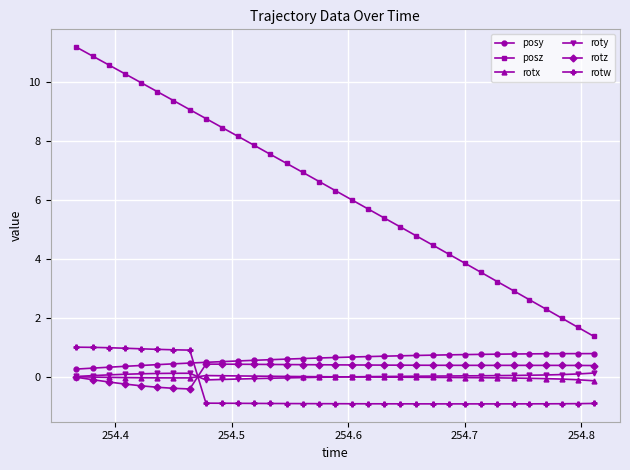

True or false: posz has more than 2 interior local peaks.

False